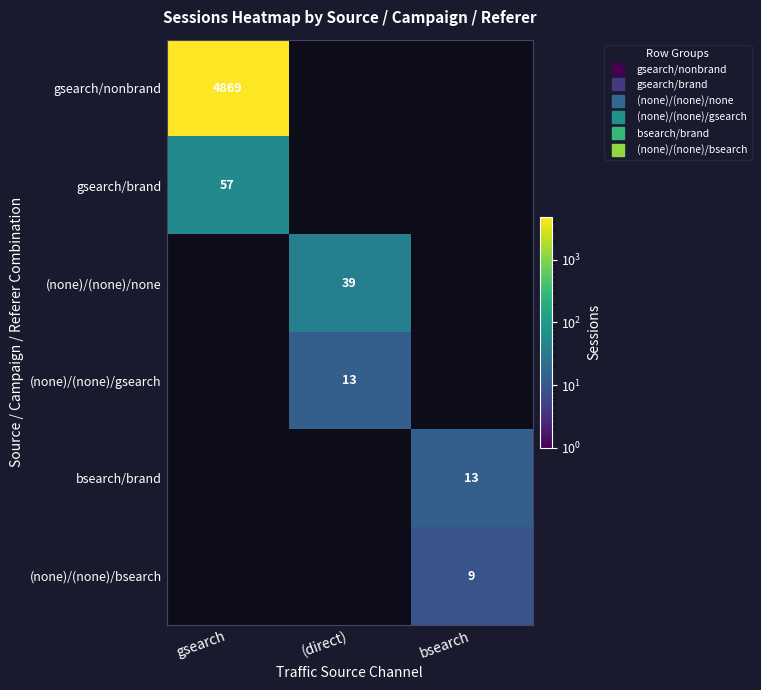

The (none)/(none)/none series shows 39.0 at (direct). True or false?

True